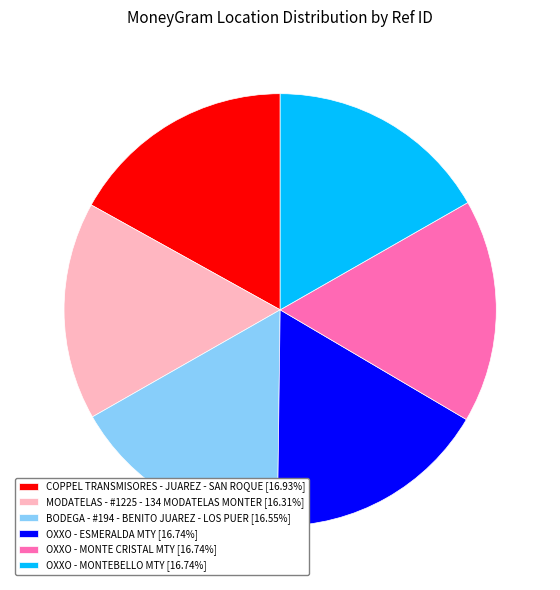

How many slices are in this pie chart?

6